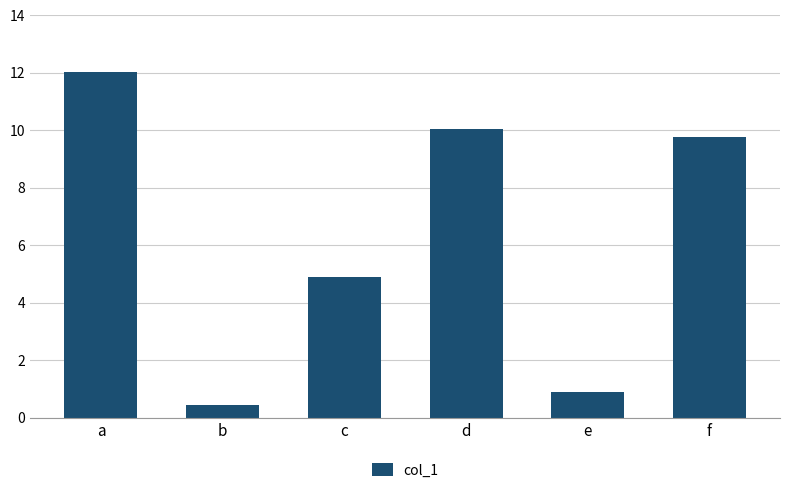

What is the value of the 5th bar from the left?

0.9